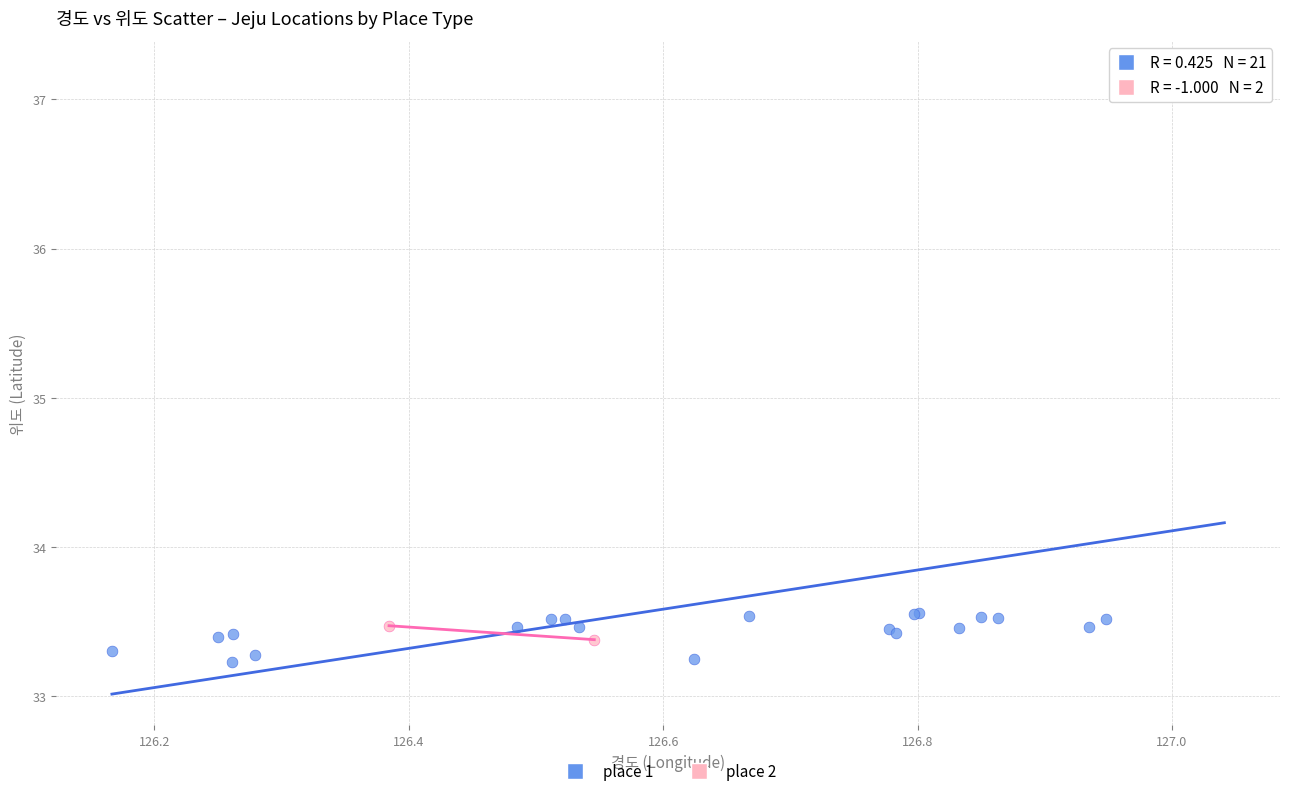

What are all the series names shown in the legend?

place 1, place 2